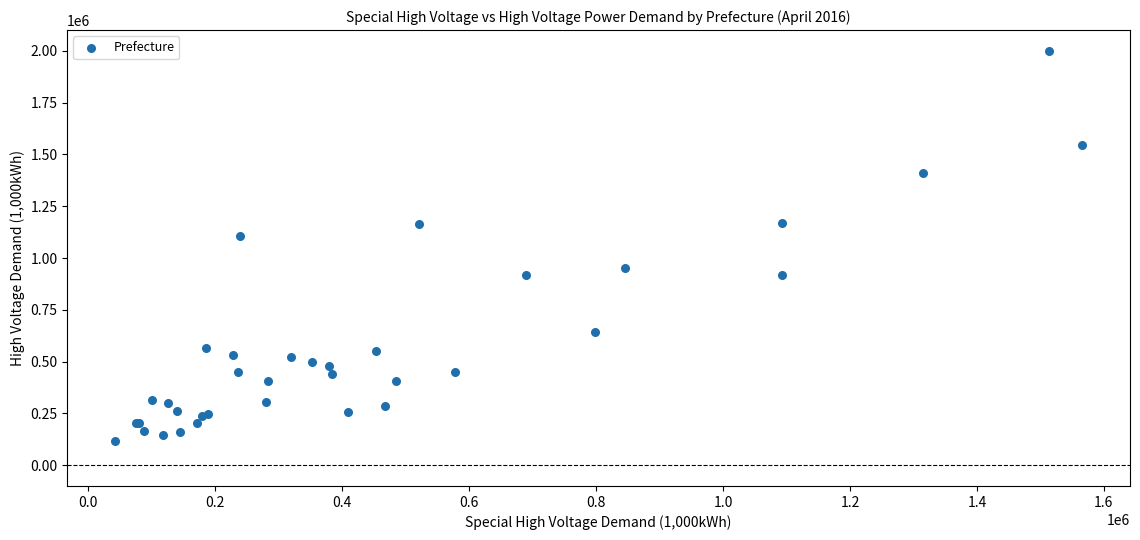

What Y value in the scatter plot is closest to 1059469?

1108060.0